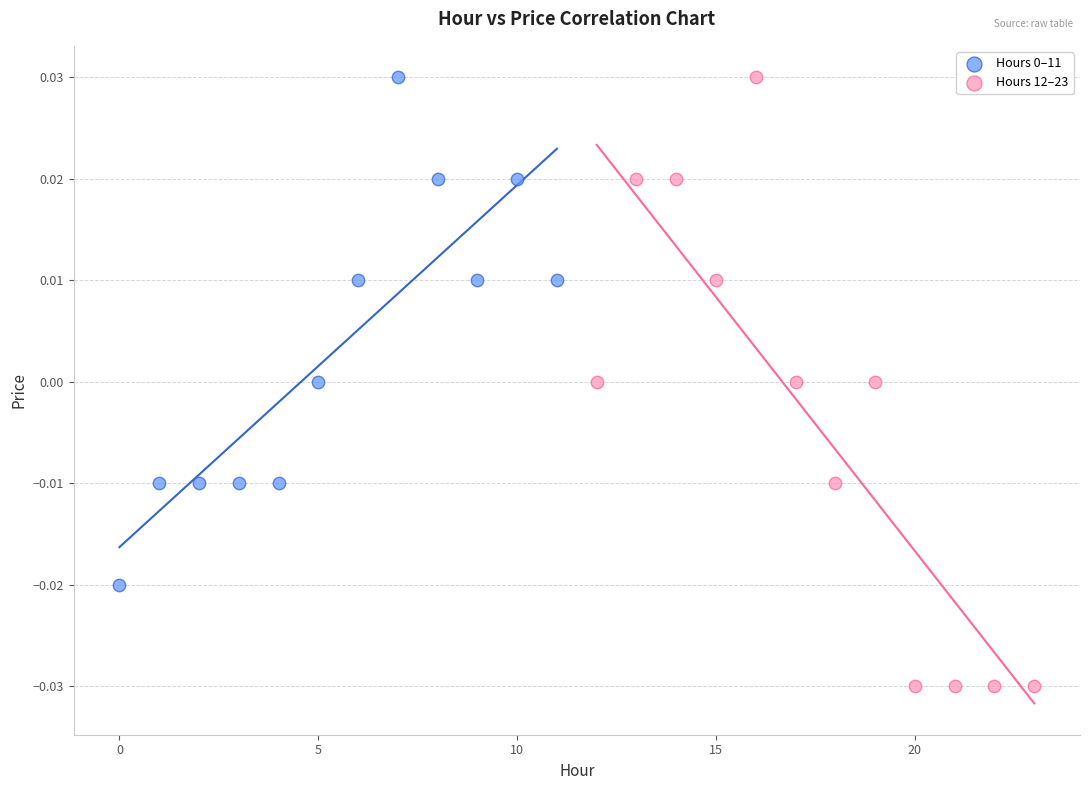

Which series has the largest Y range (max minus min)?

Hours 12–23